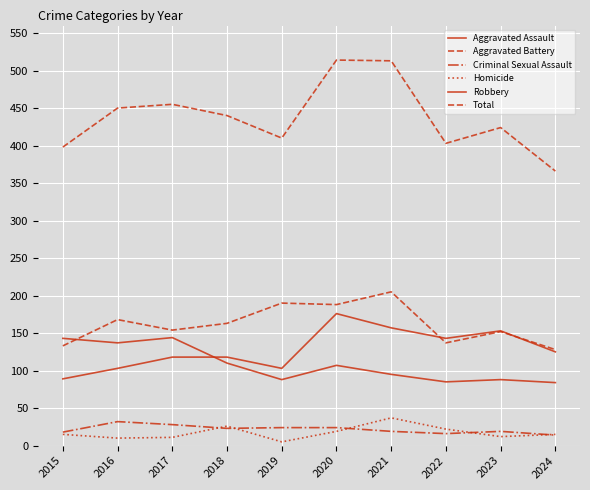

Rank the series at 2022 from highest to lowest value.

Total, Aggravated Assault, Aggravated Battery, Robbery, Homicide, Criminal Sexual Assault